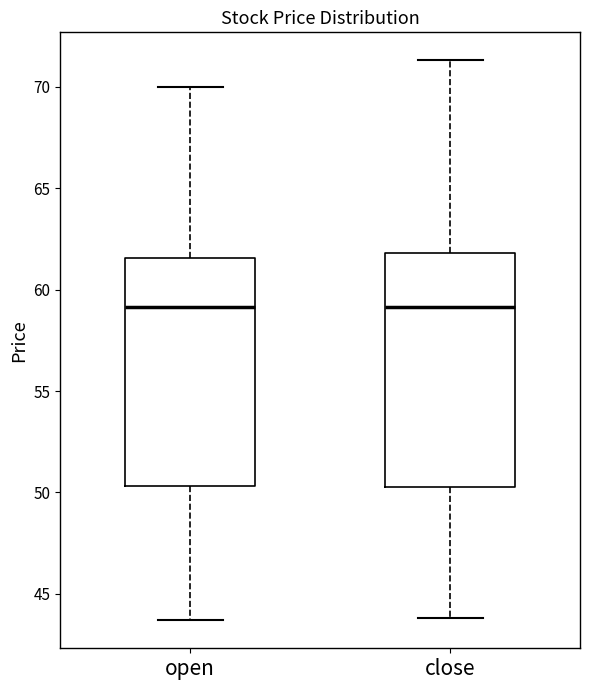

Where is the upper edge of the box for open on the y-axis? The values are not printed on the chart, so give them approximately, as read against the axis.

61.5